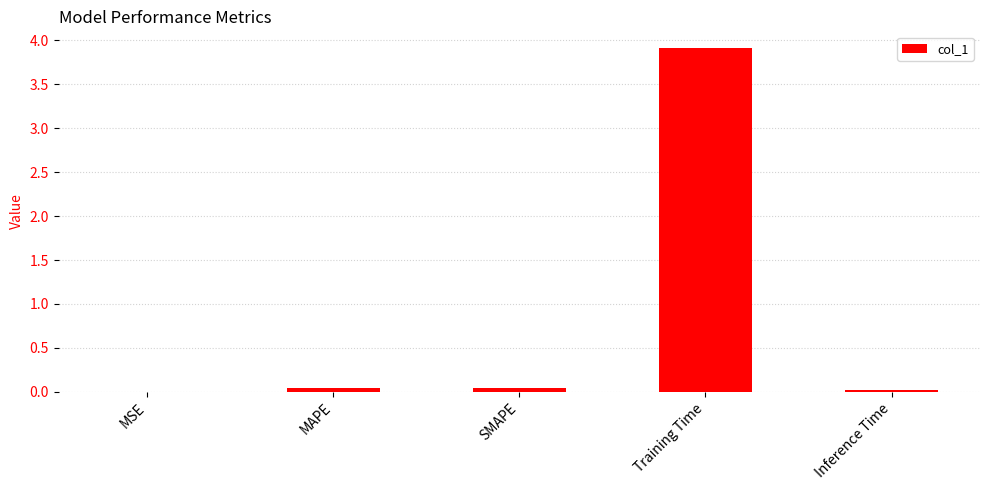

What is the maximum value shown in the chart?

3.9